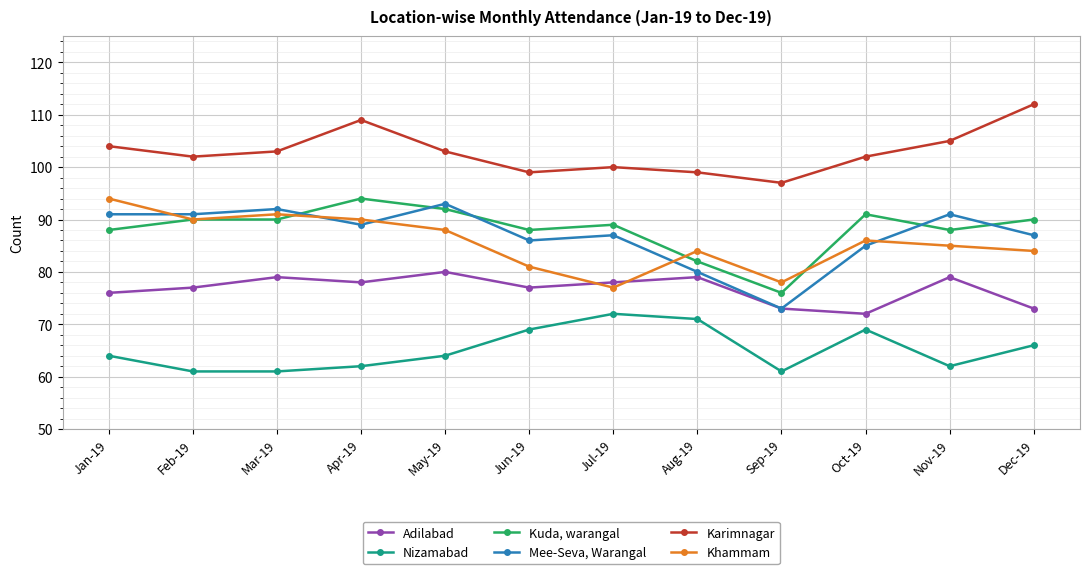

What is the sum of all Adilabad values?

921